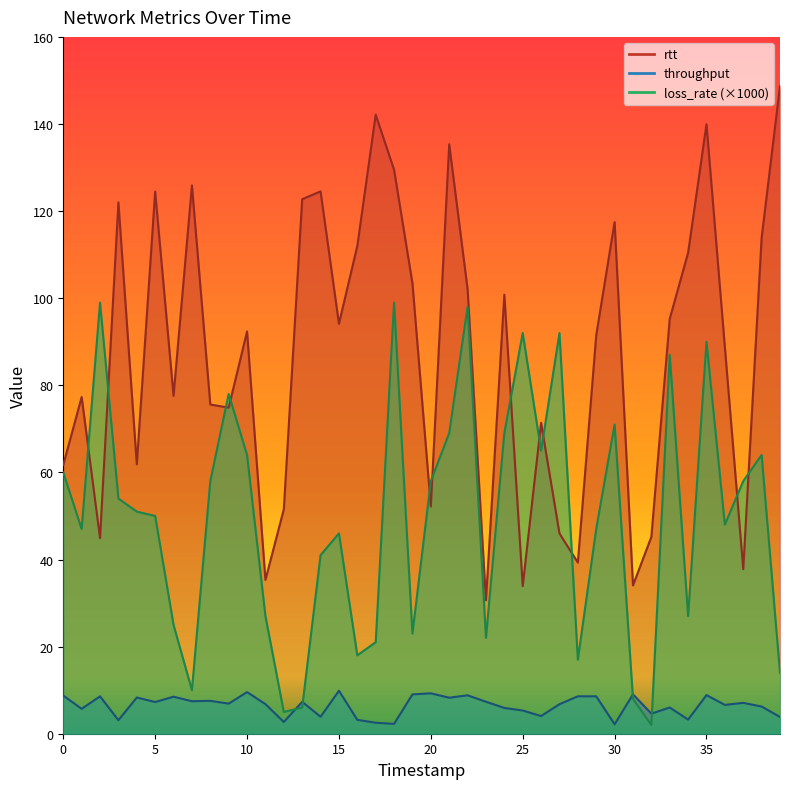

How many values in the rtt series exceed 92?

20